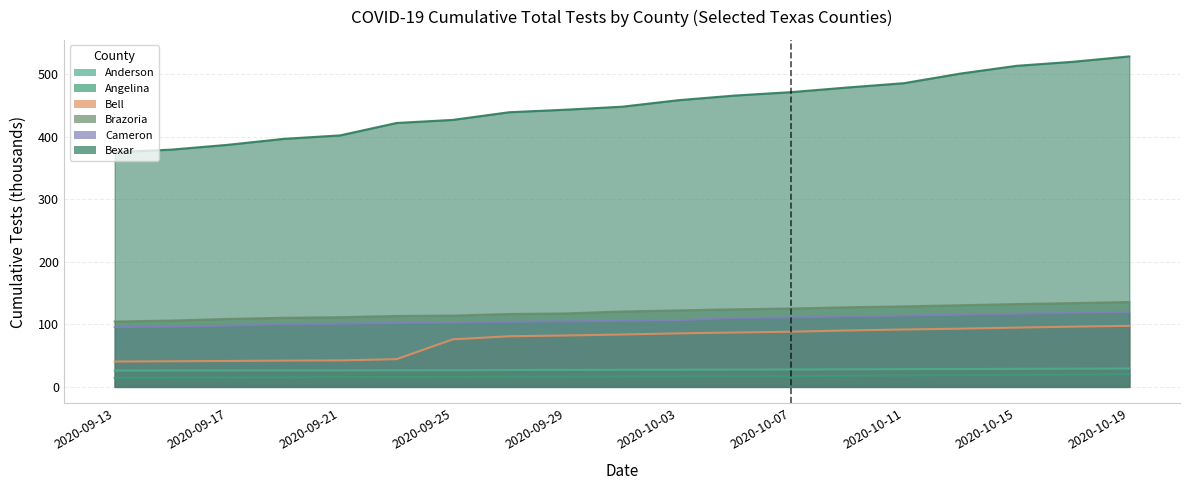

What position from the right is 2020-09-29?

11